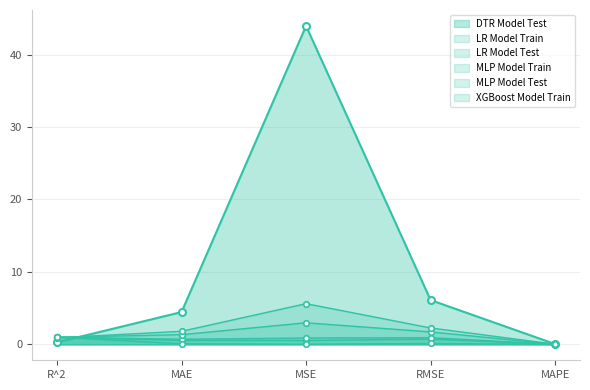

True or false: DTR Model Test has more than 2 points higher than both neighbors.

False